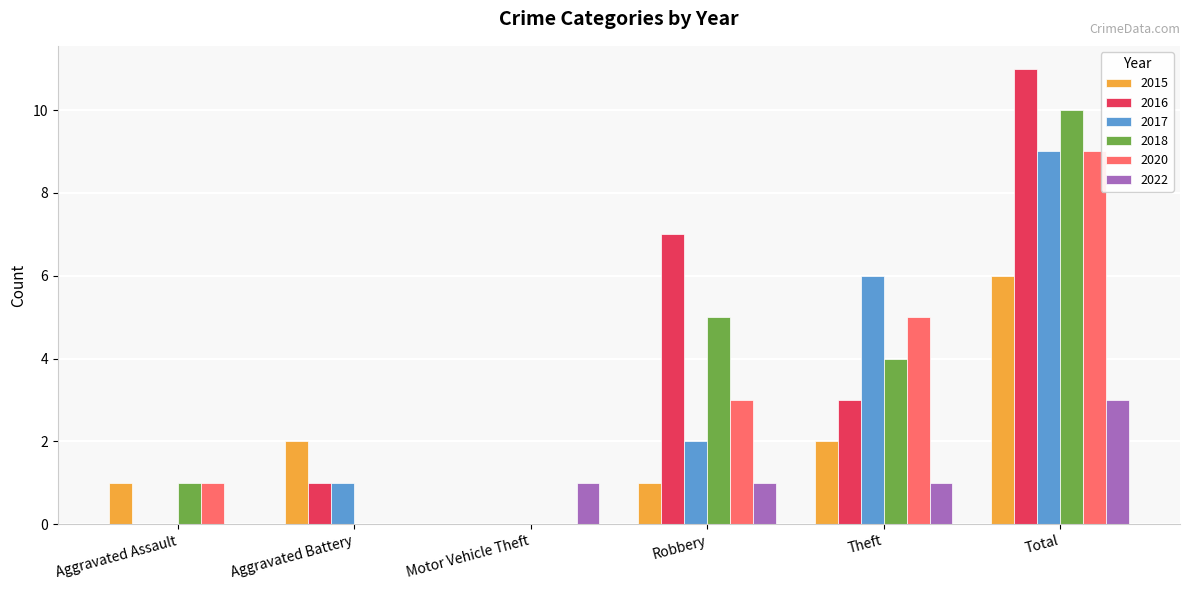

What is the difference between the 2017 values at Robbery and Aggravated Battery?

1